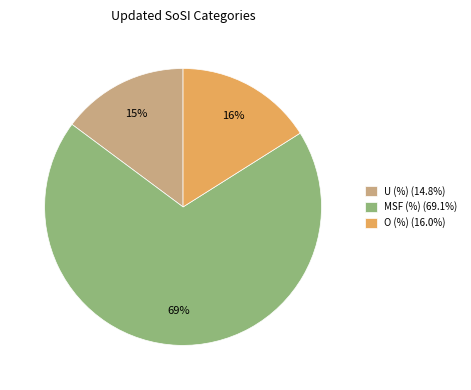

Approximately how many times larger is the value at U (%) (14.8%) compared to O (%) (16.0%)?

0.9